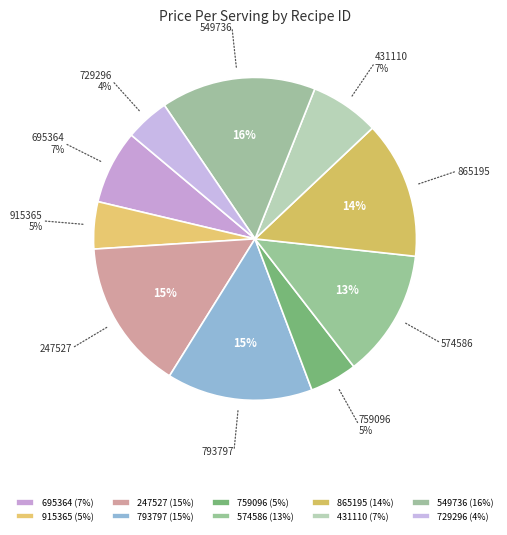

To the nearest percent, what percentage of the pie is 915365?

5%